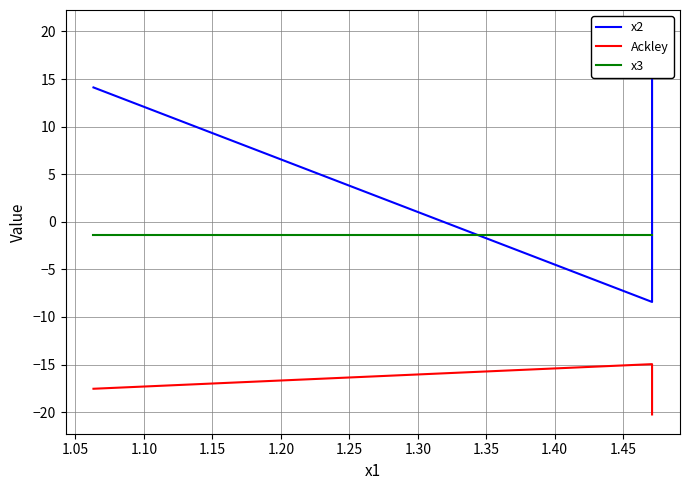

Rank the series by their maximum value, from lowest to highest.

Ackley, x3, x2